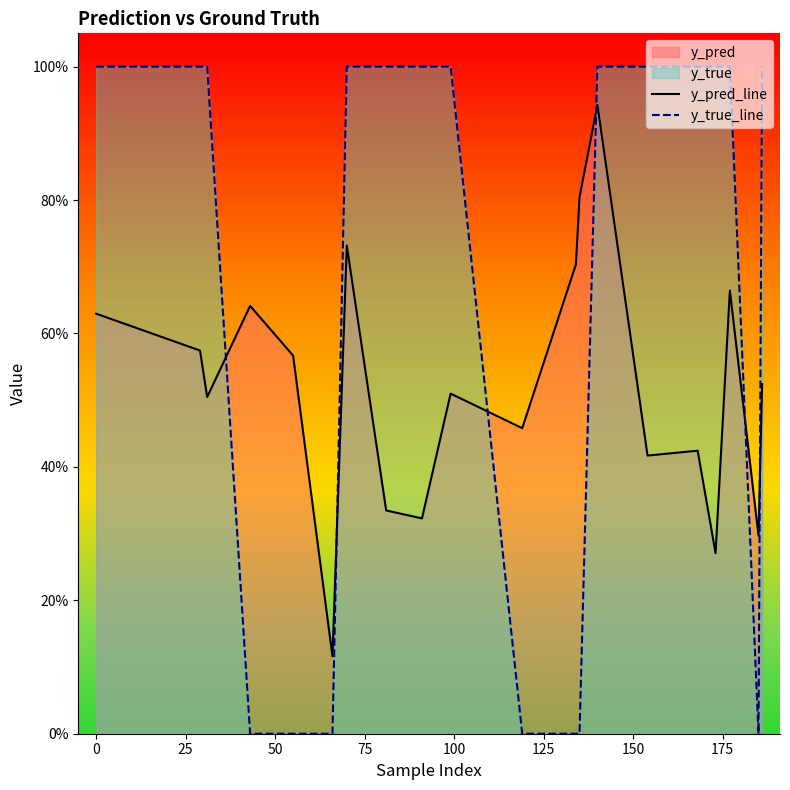

True or false: y_true_line and y_pred_line cross at least once.

True